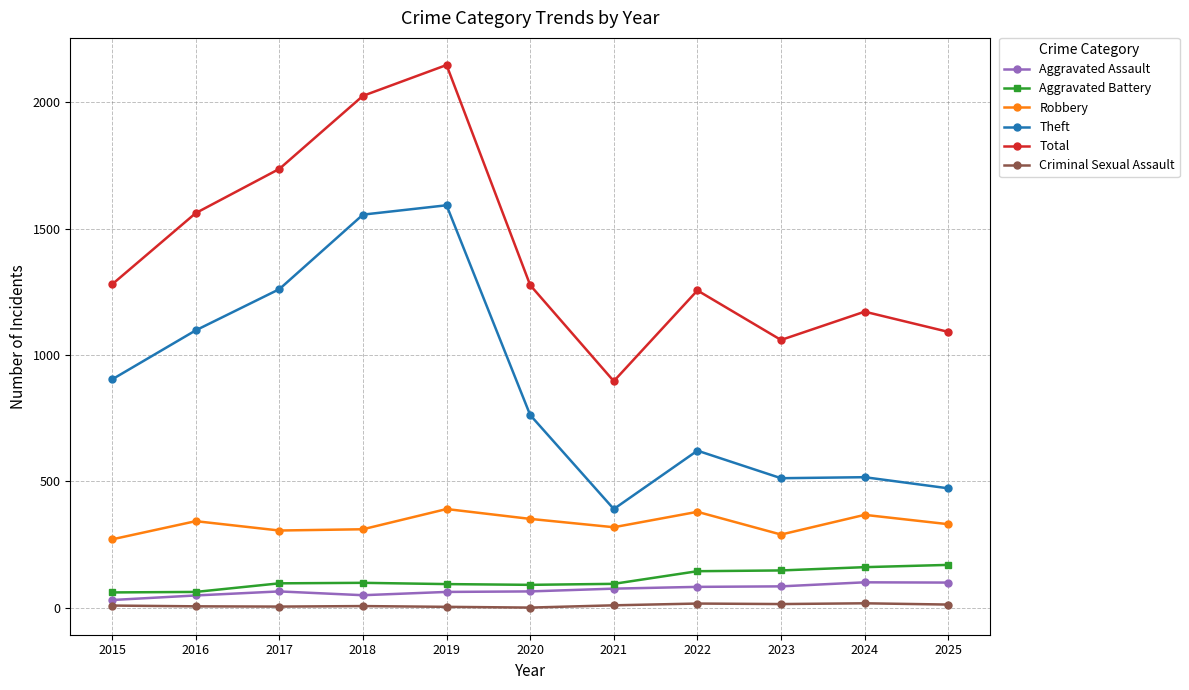

How many series are shown in this chart?

6